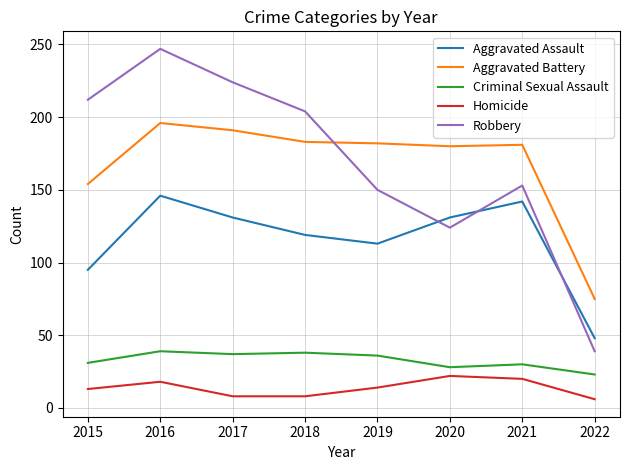

True or false: Aggravated Battery has a value of 181 at 2021.

True